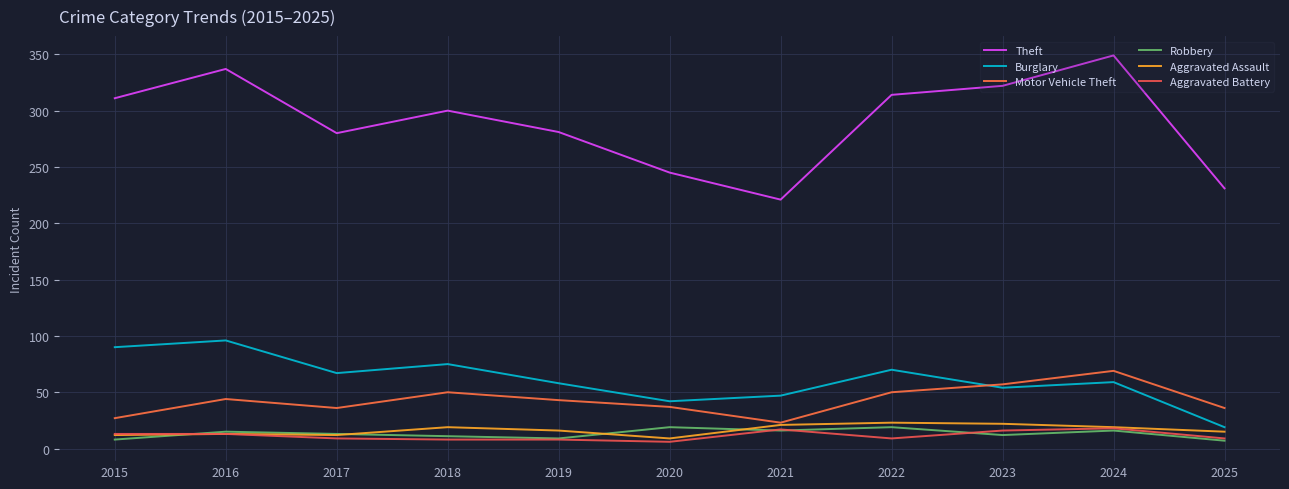

How many lines are shown in the chart?

6